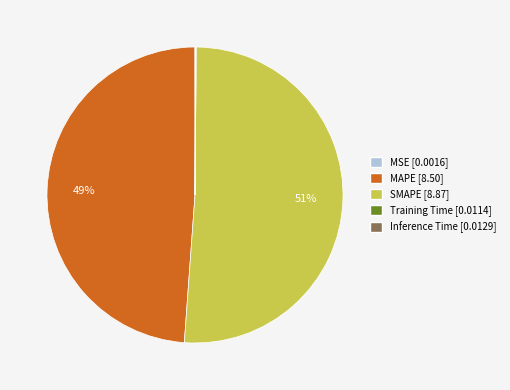

Does any single category account for the majority?

Yes